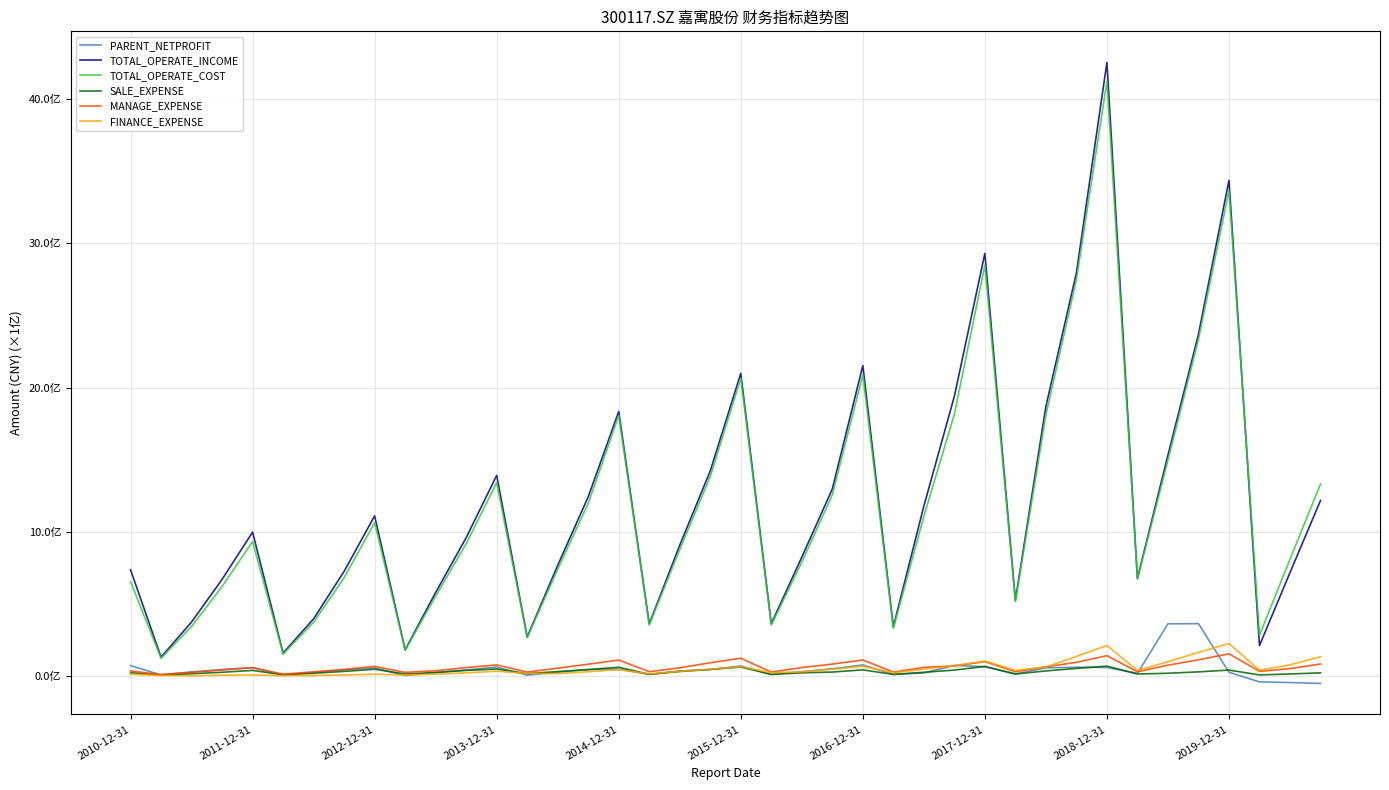

Is this an area chart (filled region under the line)?

No